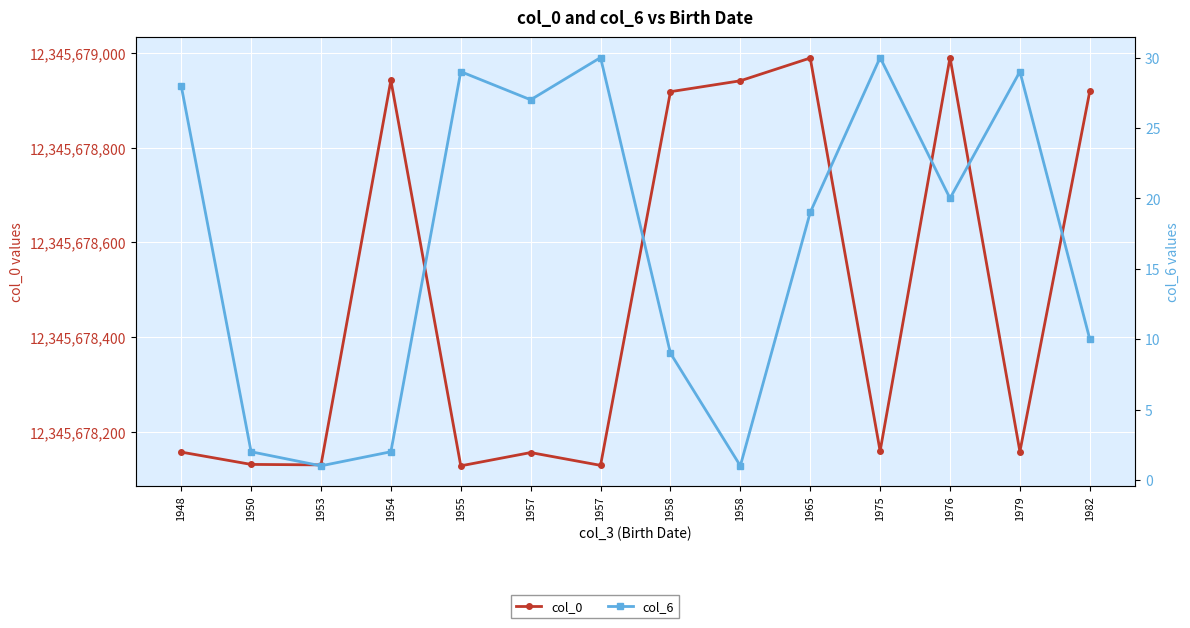

Is this an area chart (filled region under the line)?

No